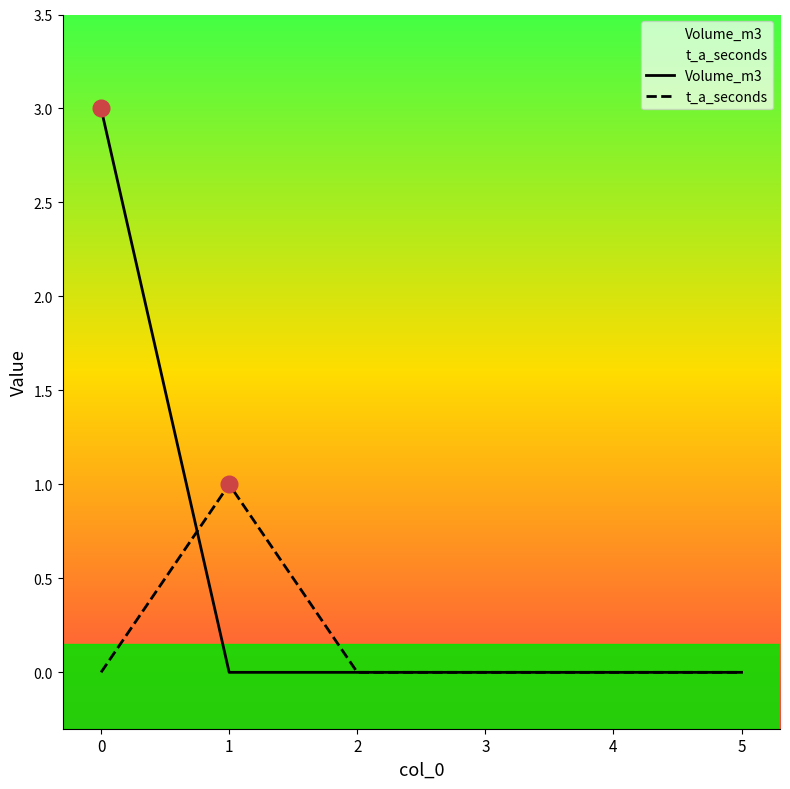

Between 3 and 5, which series saw the biggest shift?

Volume_m3